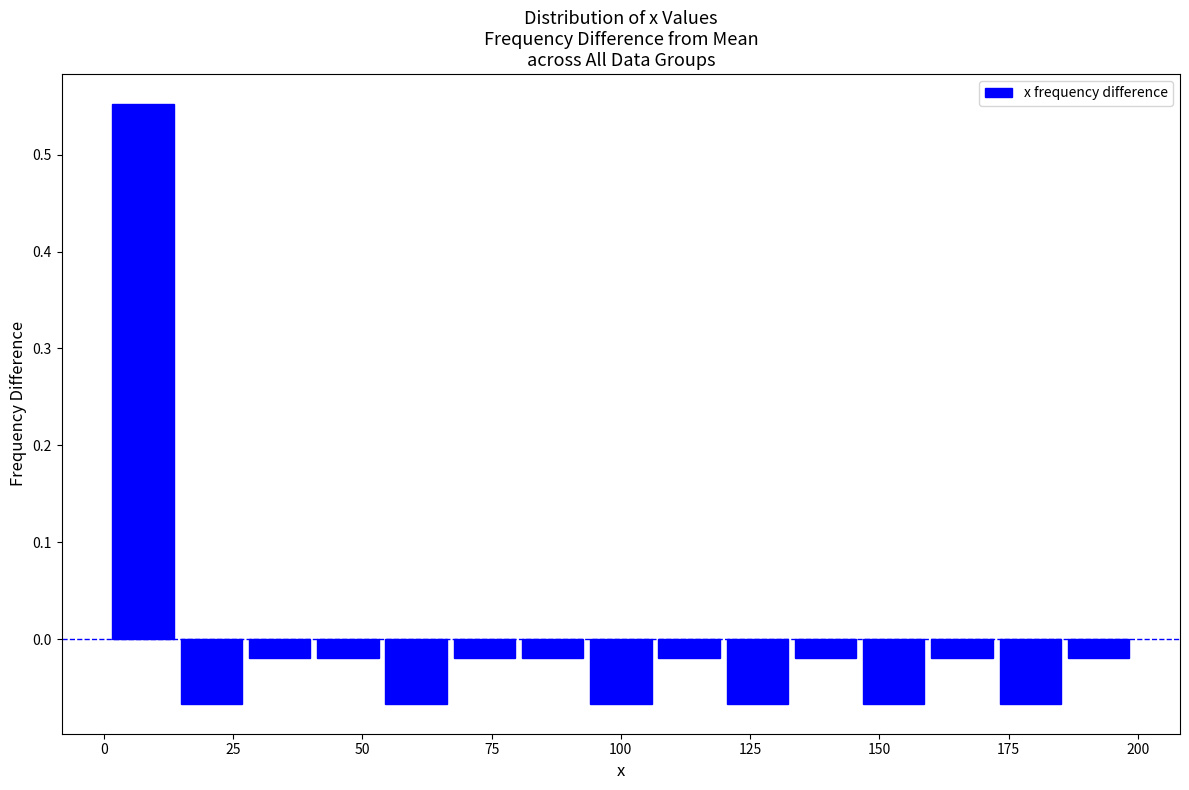

Around what value on the x-axis is the tallest bar? Give the approximate position of its centre, as read against the axis.

10